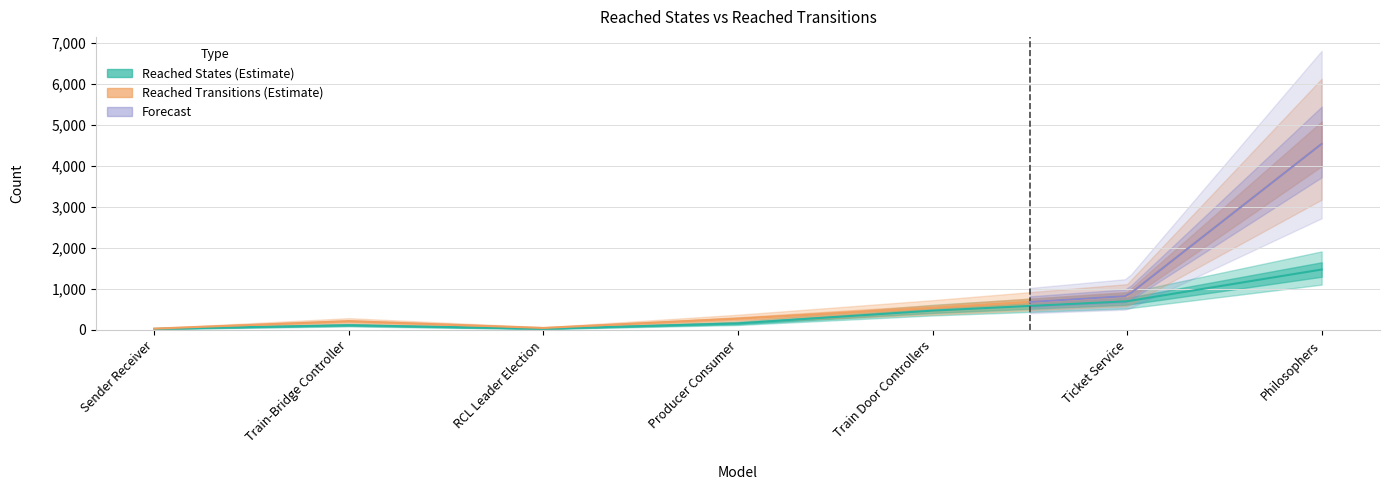

Does the chart display data point markers on the line(s)?

No